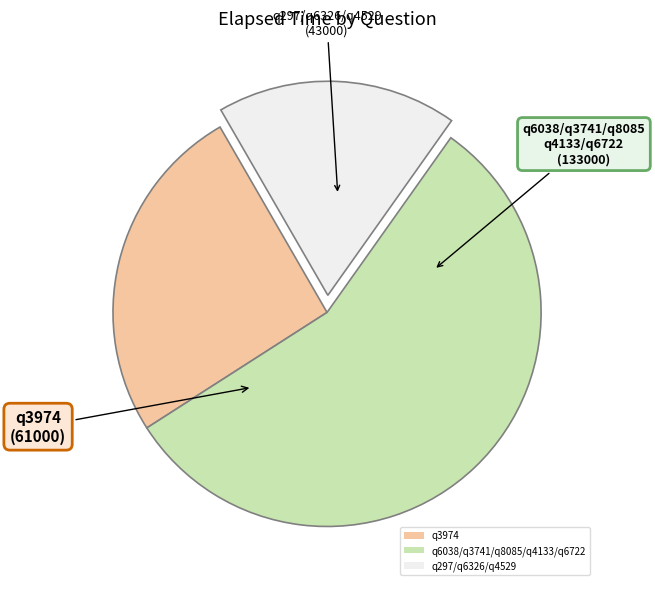

The q297/q6326/q4529 slice represents 11% of the pie. True or false?

False